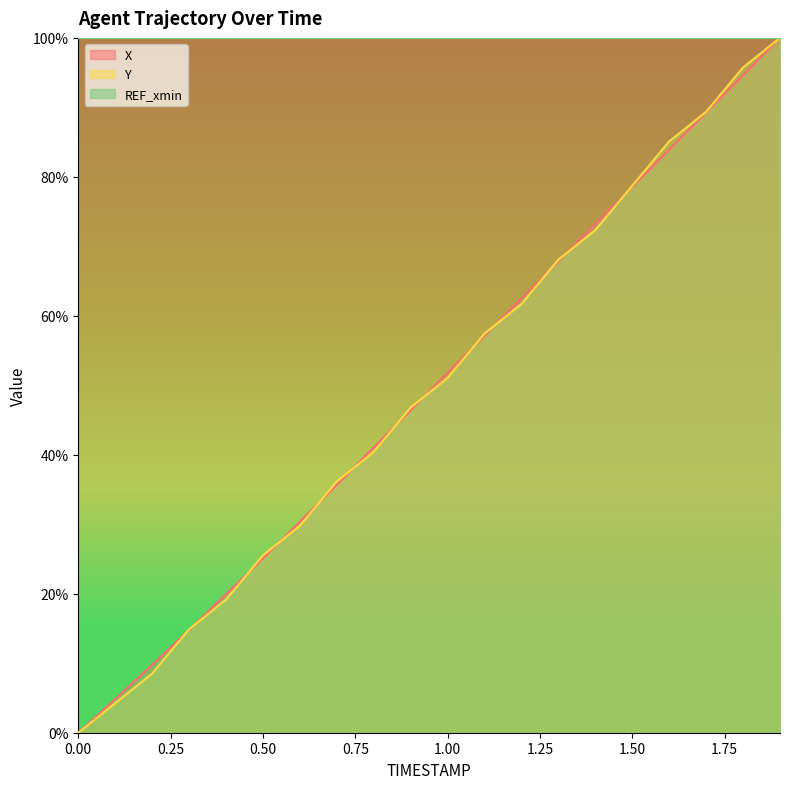

How many intersections are there between X and Y?

13